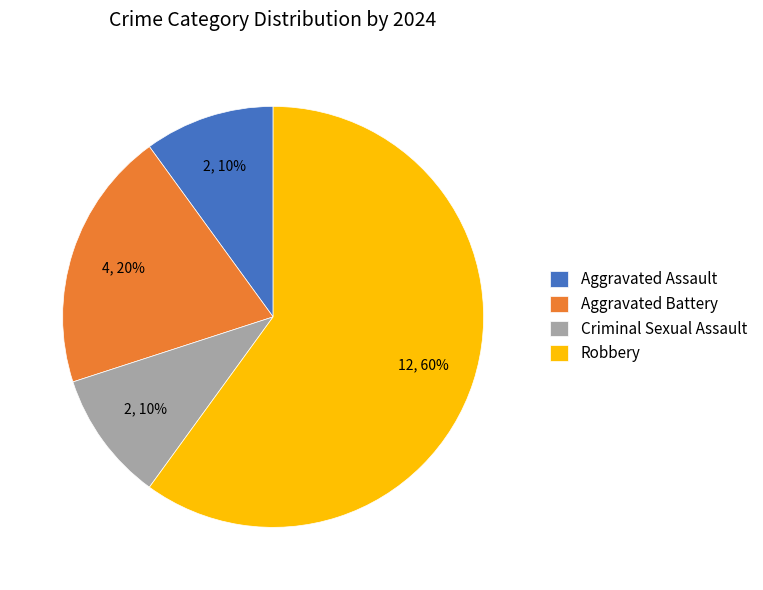

Which slice is the largest?

Robbery